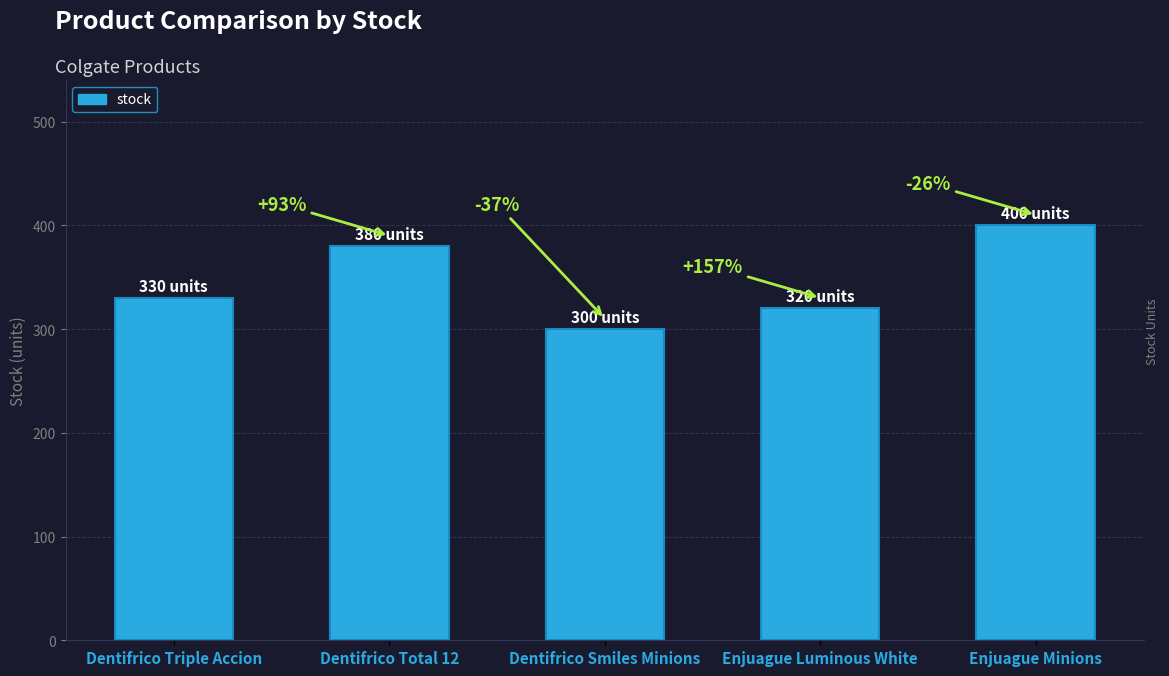

At which label does the data first exceed 330?

Dentifrico Total 12